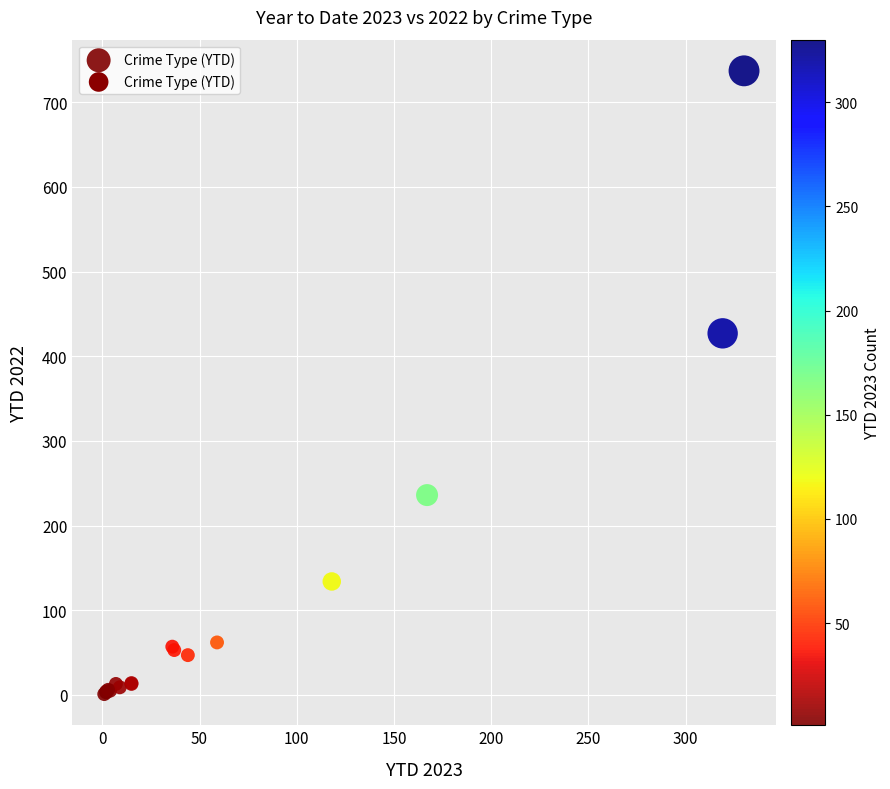

What Y value in the scatter plot is closest to 369?

427